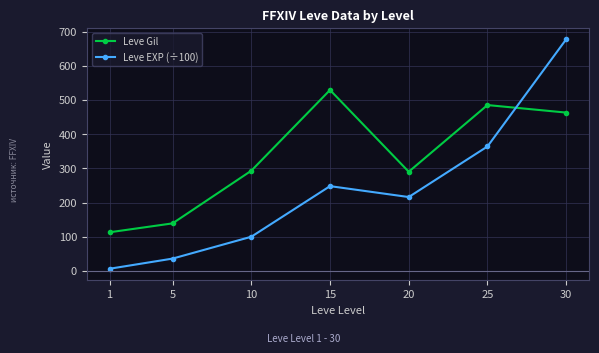

Reading left to right, what are all the values shown in this chart?

Leve Gil: 113.0	139.0	293.0	529.0	290.0	485.0	463.0
Leve EXP (÷100): 6.3	36.0	99.9	247.9	216.0	363.9	677.3